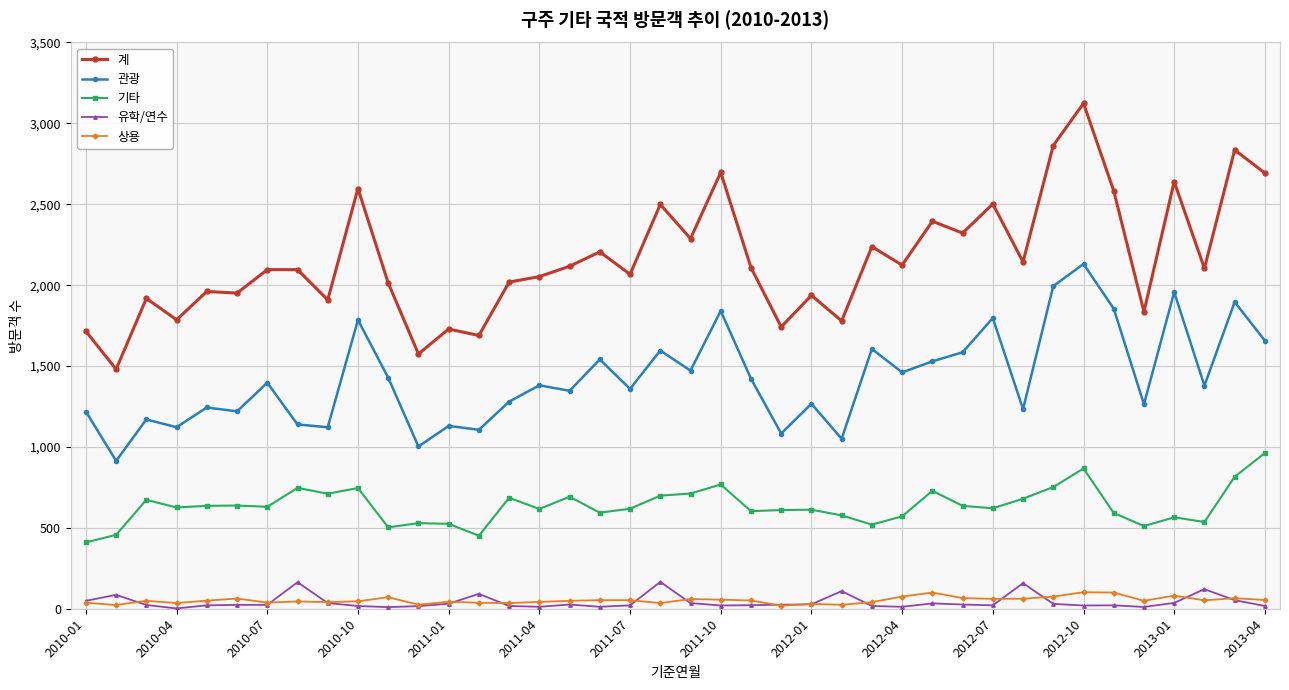

Which series has the largest total across all categories?

계